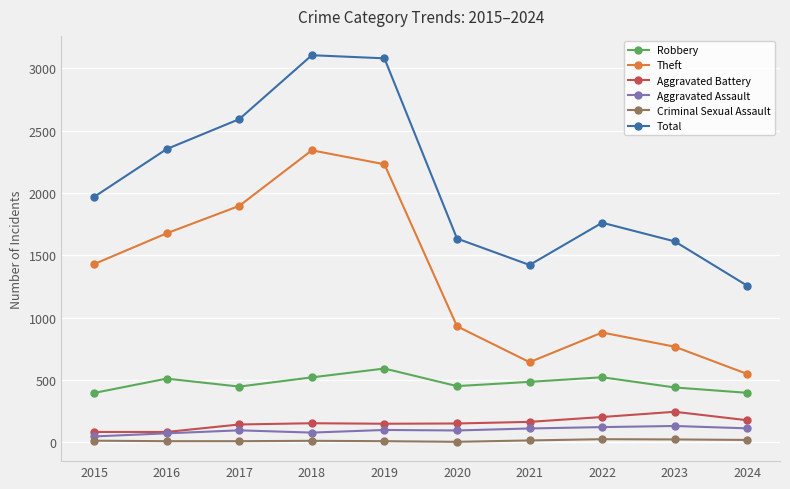

What is the minimum value shown in the chart?

3